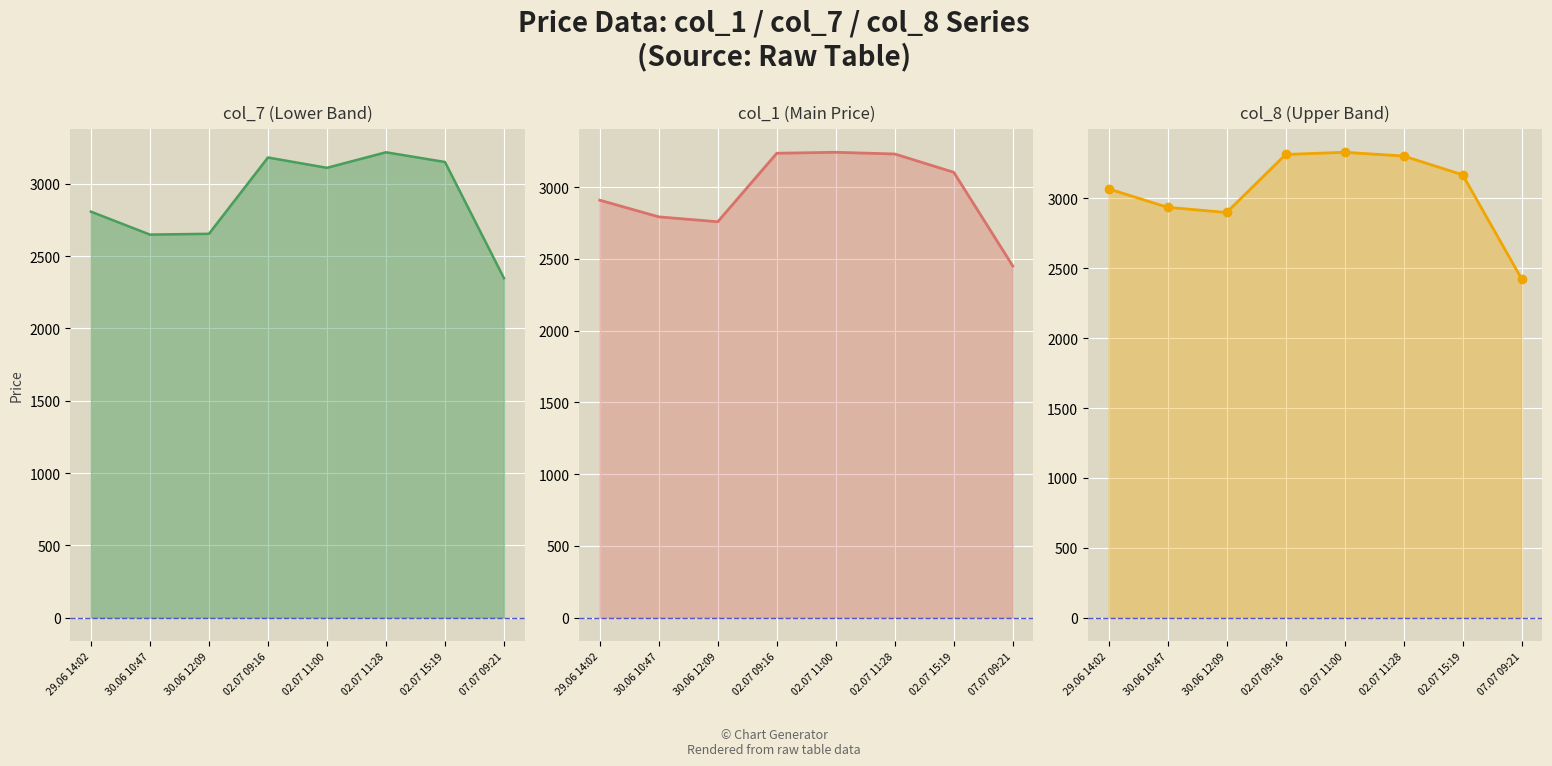

Between 30.06 10:47 and 29.06 14:02, which is larger?

29.06 14:02